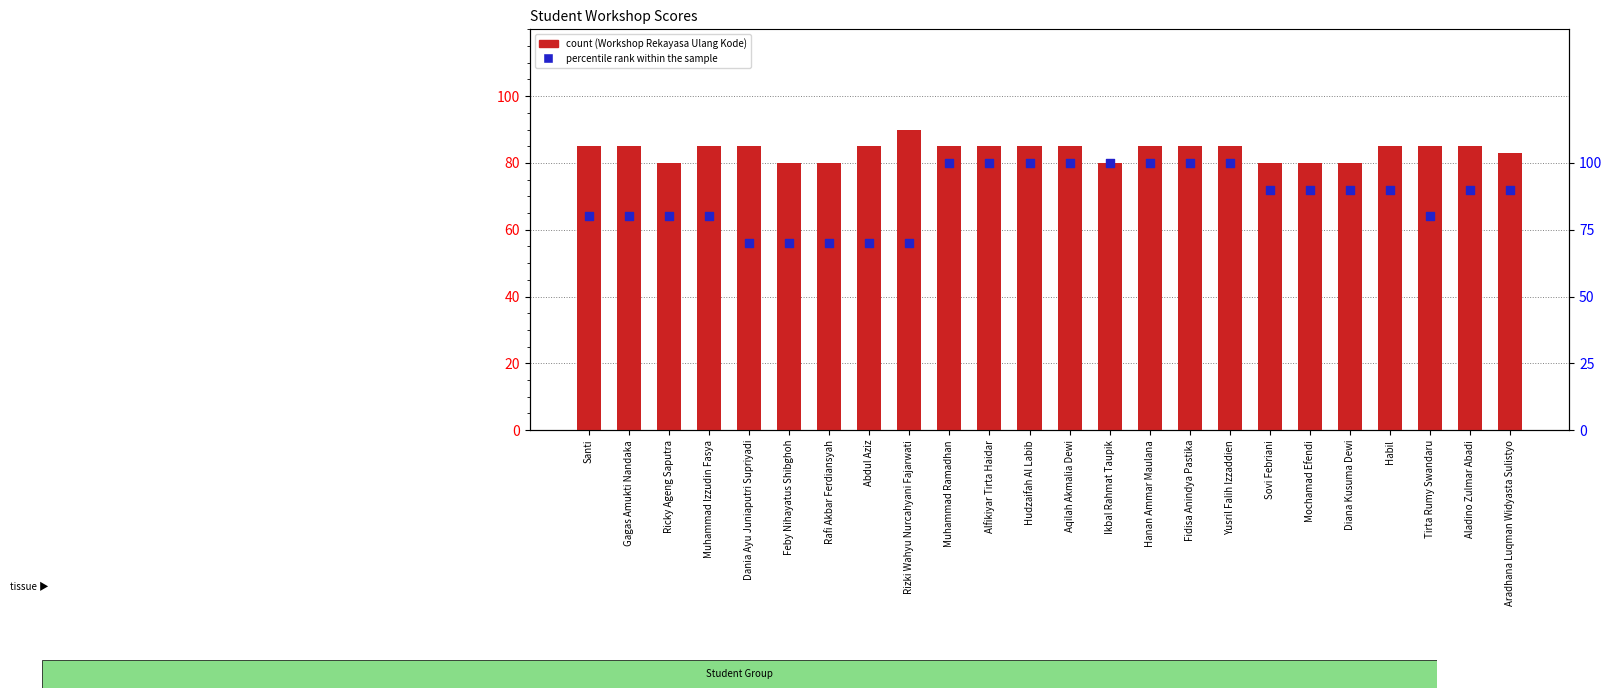

What are all the series names shown in the legend?

Workshop Rekayasa Ulang Kode, percentile rank within the sample